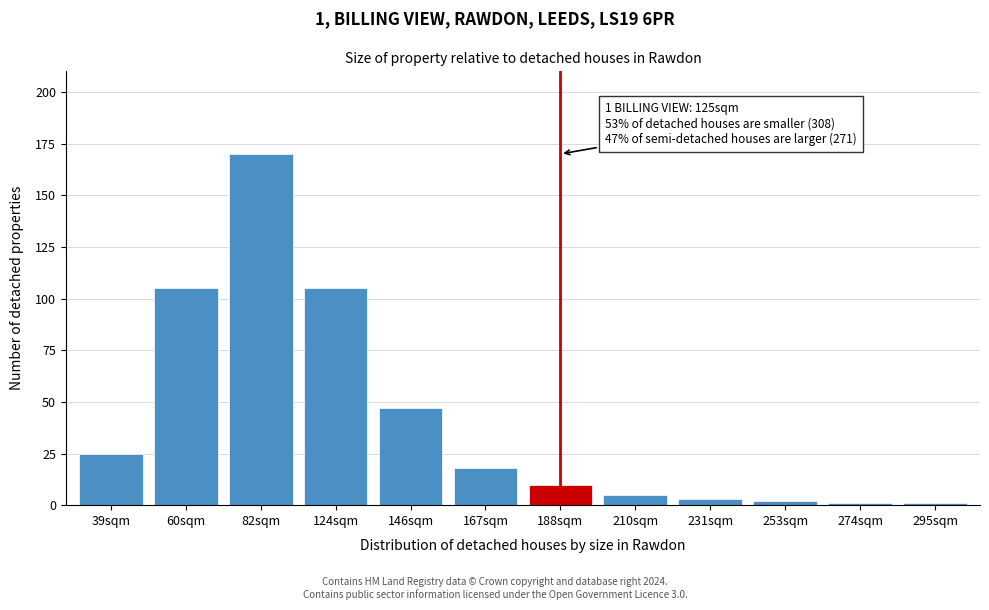

Reading left to right, transcribe all the data shown in this chart.

25	105	170	105	47	18	10	5	3	2	1	1